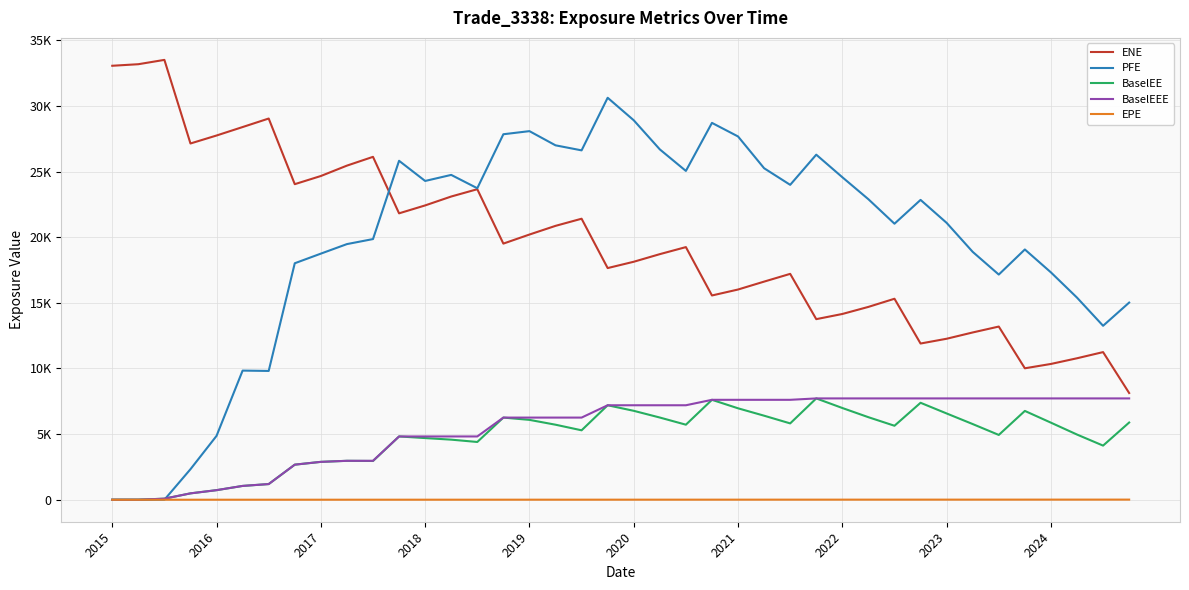

Does the chart display data point markers on the line(s)?

No